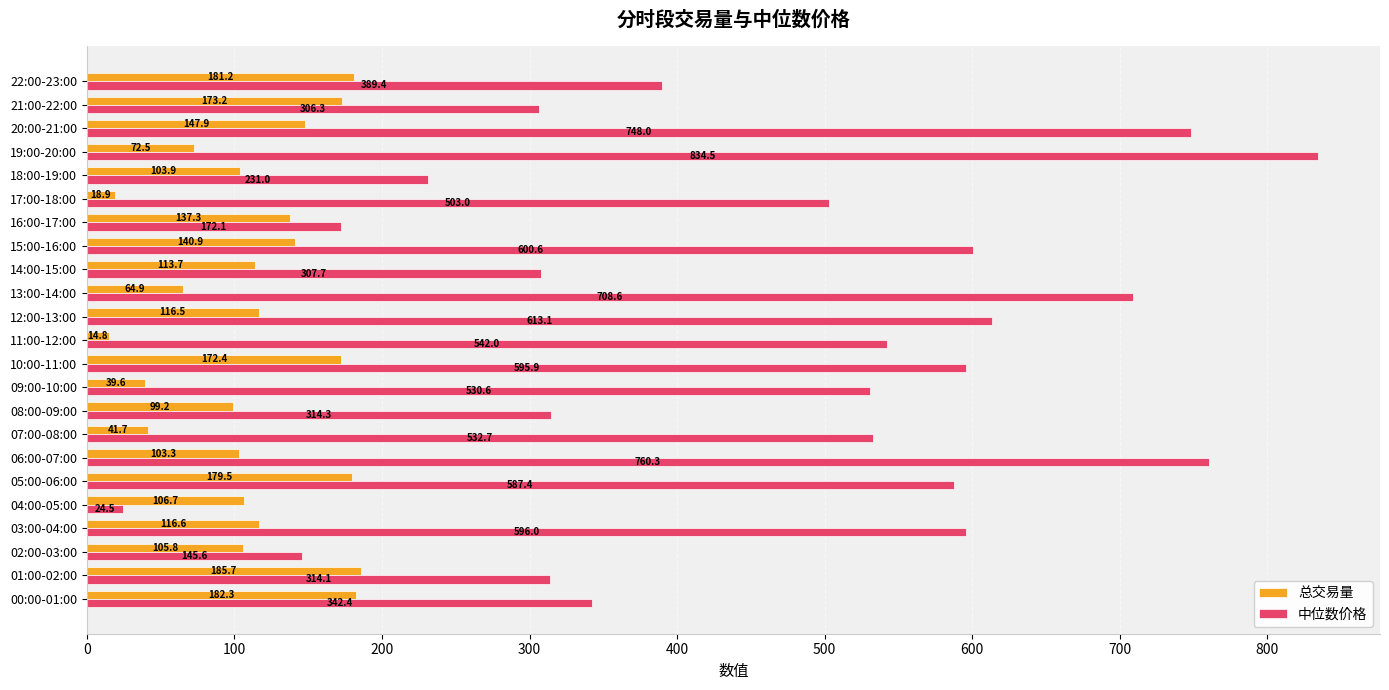

At which label does 中位数价格 reach its minimum?

04:00-05:00